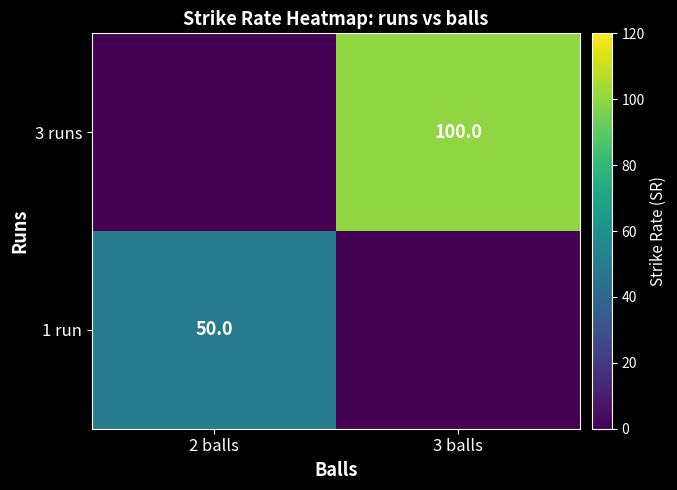

What is the maximum value shown in the chart?

100